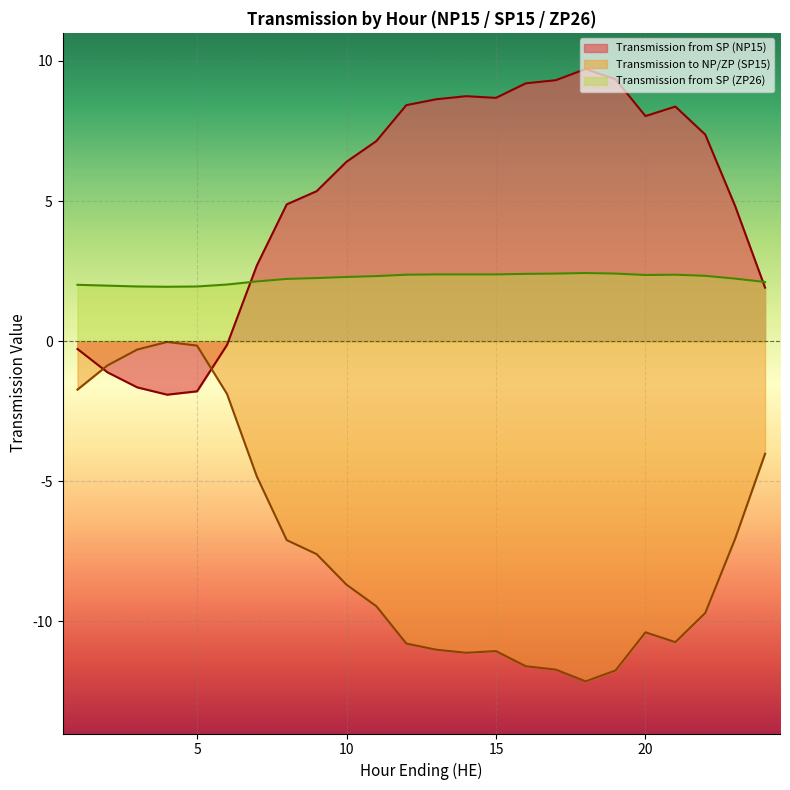

True or false: Transmission from SP (ZP26) and Transmission from SP (NP15) cross at least once.

True